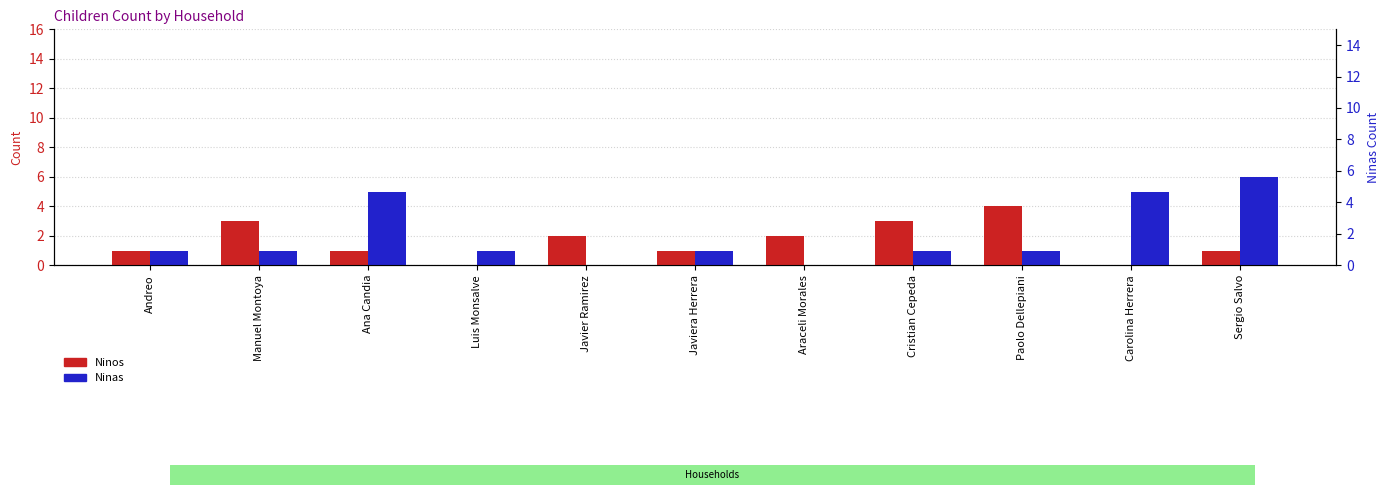

At which category is the sum across all series the highest?

Sergio Salvo